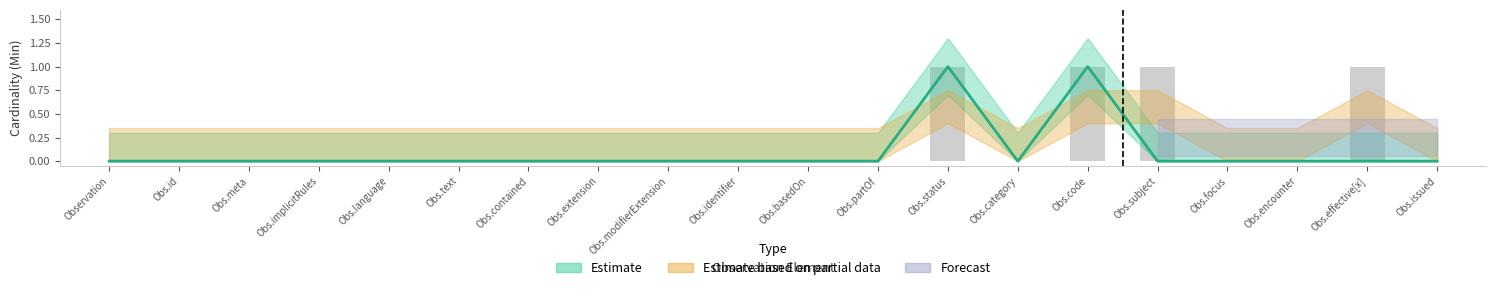

Is it true that Base Min equals 0 at Obs.implicitRules?

True